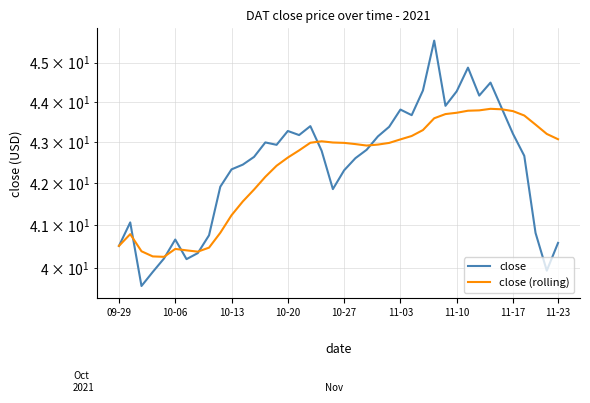

What is the label of the 40th point from the right?

09-29